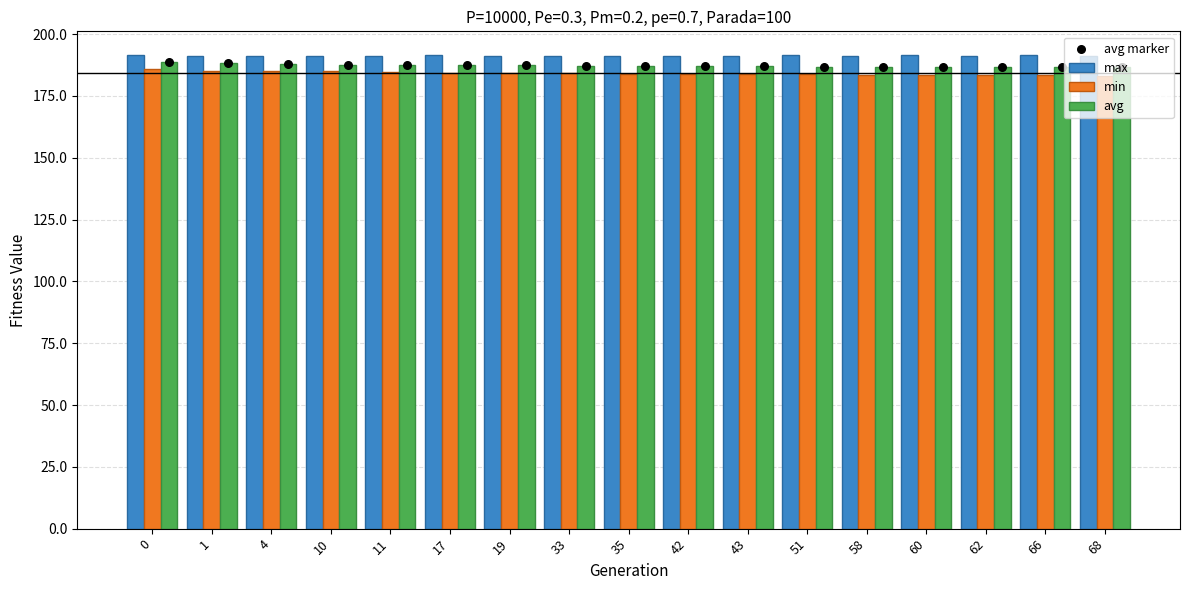

Which series has the largest total across all categories?

max